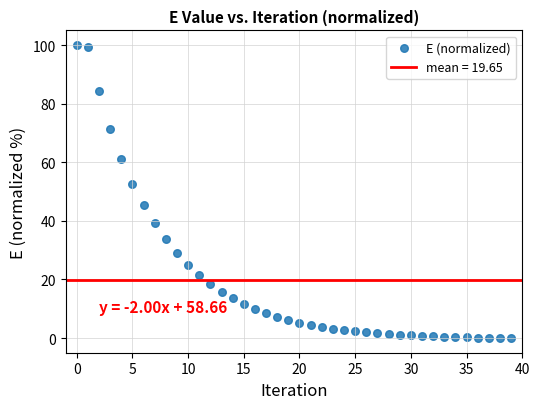

What Y value in the scatter plot is closest to 50?

52.6